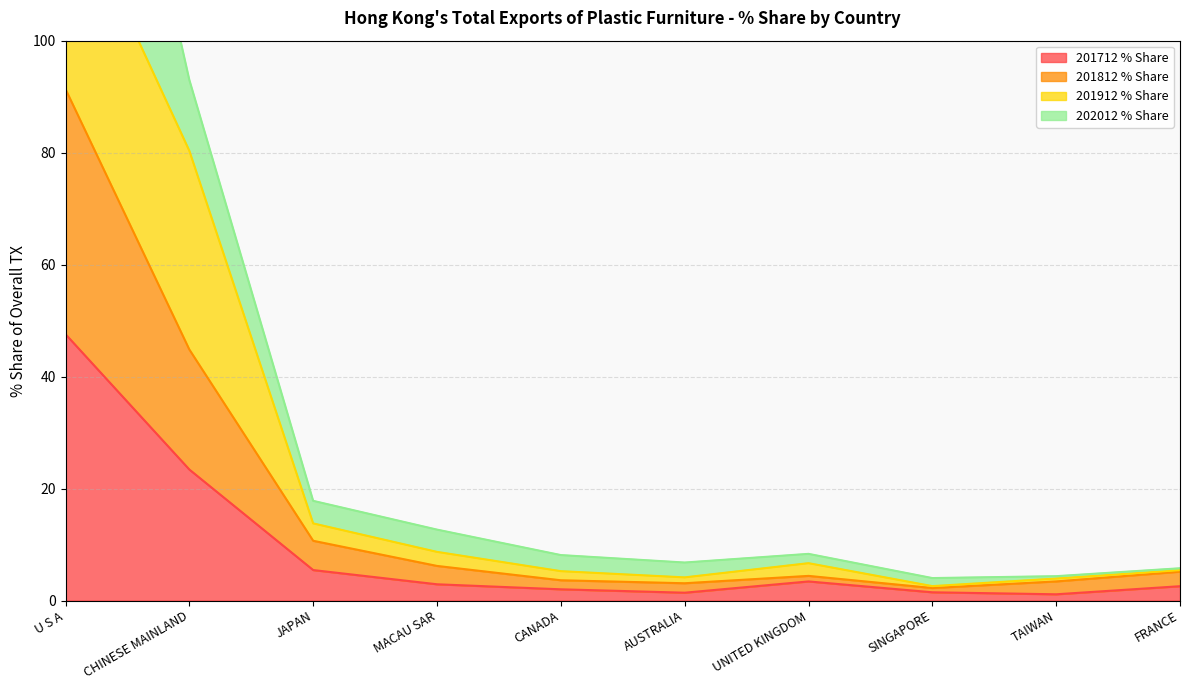

True or false: 201712 % Share has a value of 0.7 at MACAU SAR.

False